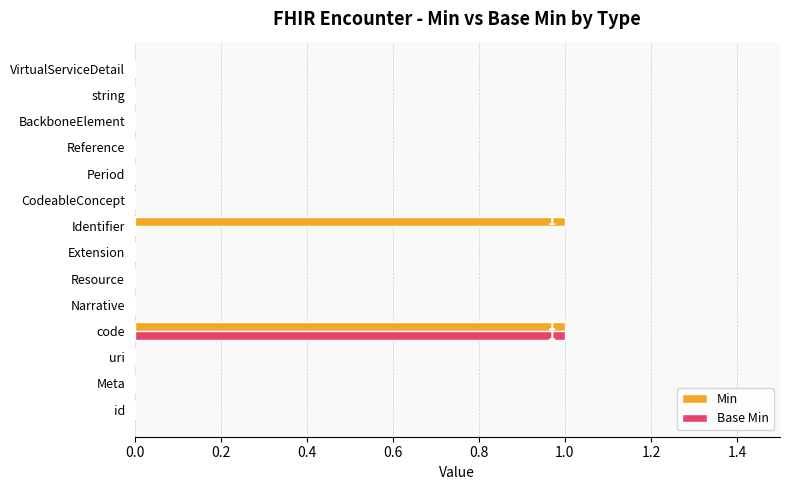

How many data points does each series have?

14